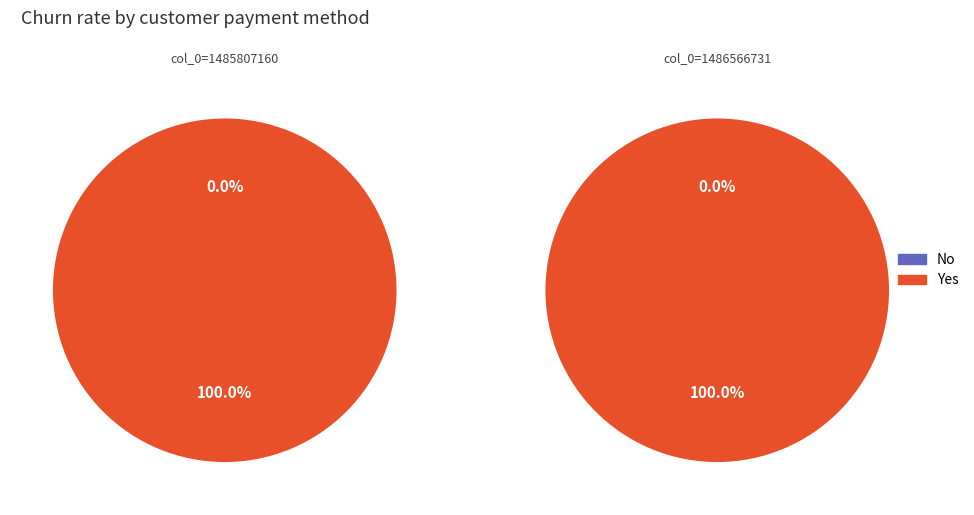

At 1485807160, list the series in order from smallest to largest.

No, Yes